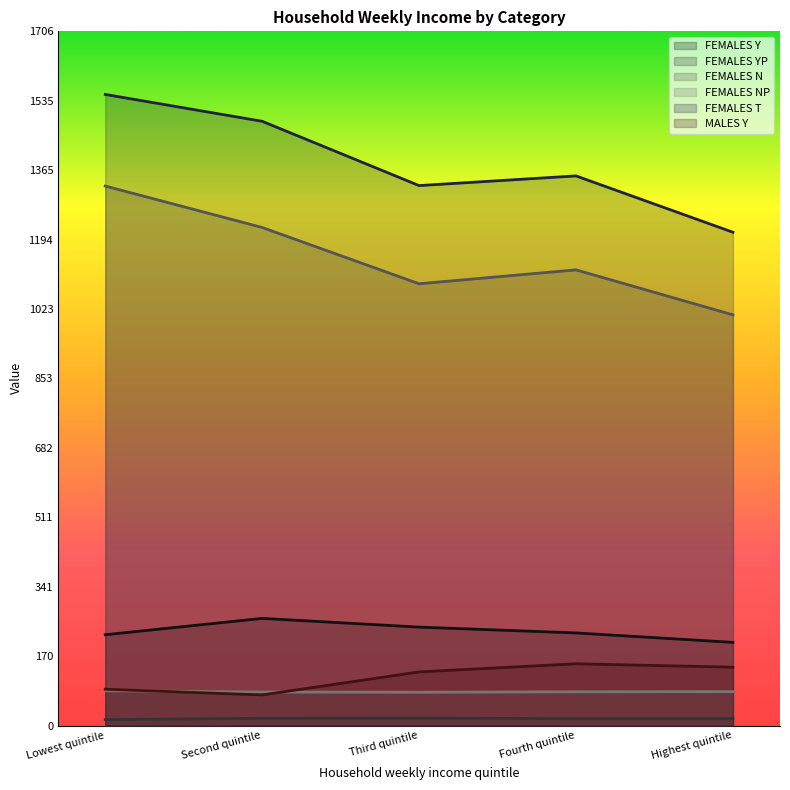

What is the difference between the maximum and minimum values in the MALES Y series?

76.7